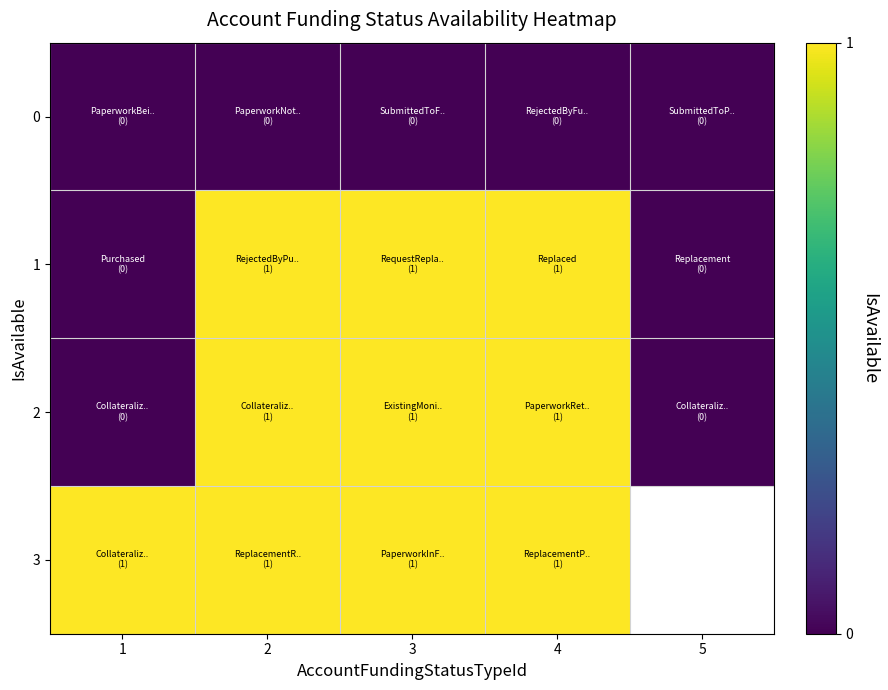

Which category has the highest value in the 0 series?

1